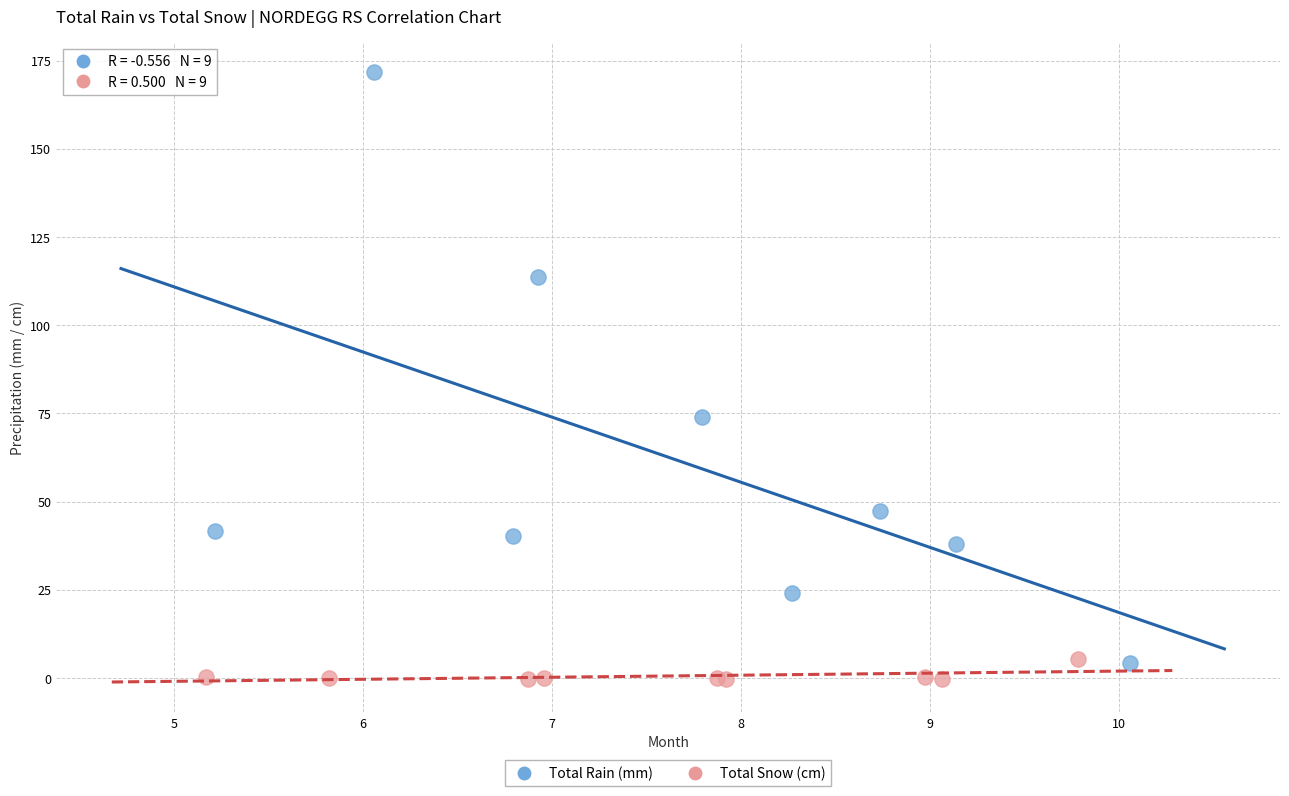

Which series has the largest Y range (max minus min)?

Total Rain (mm)